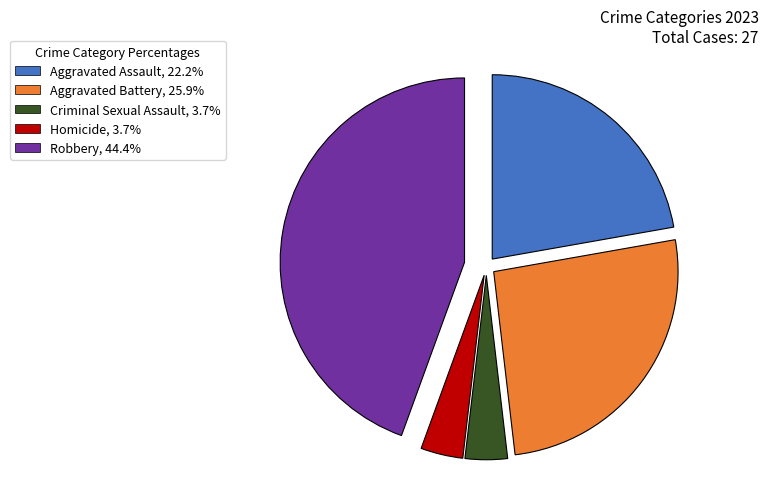

Which category has the biggest portion of the pie?

Robbery